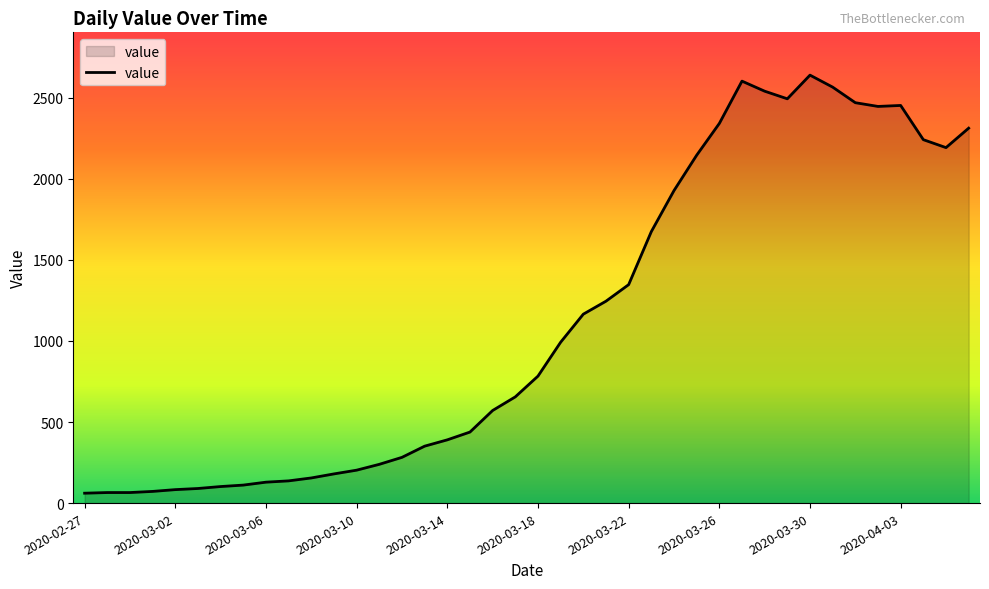

What is the greatest value displayed?

2639